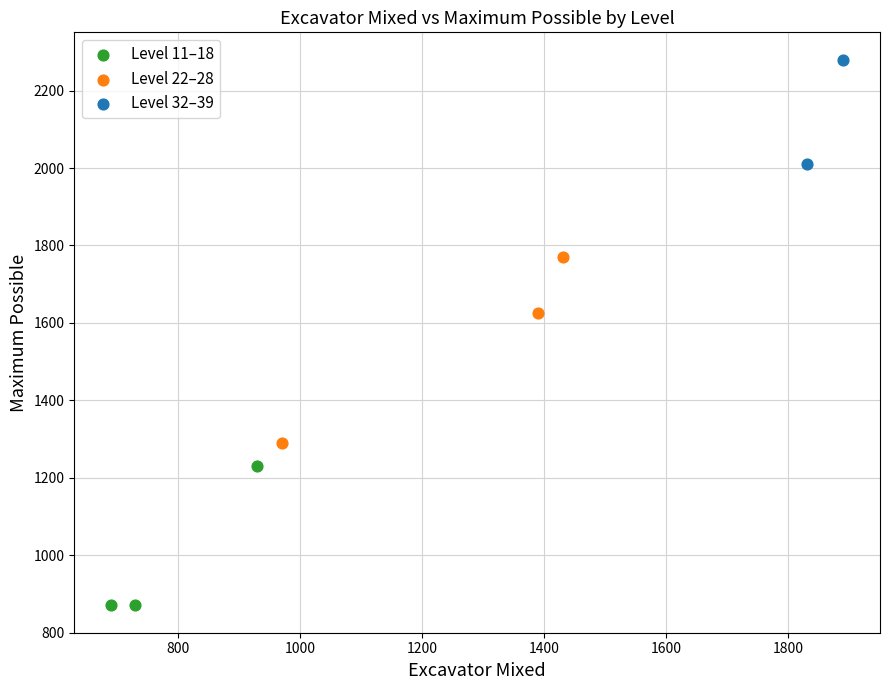

Which series has the largest Y range (max minus min)?

Level 22–28